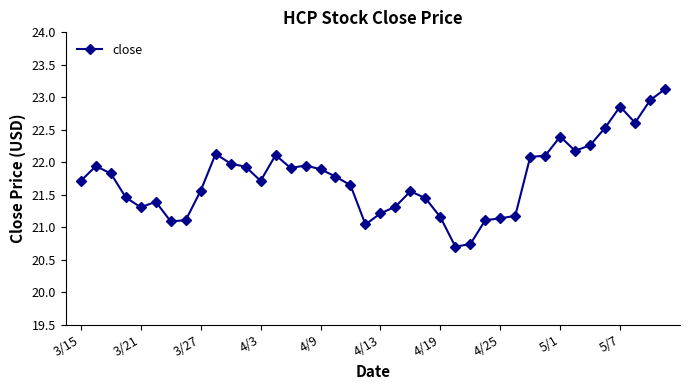

Count the number of values greater than 21.

38